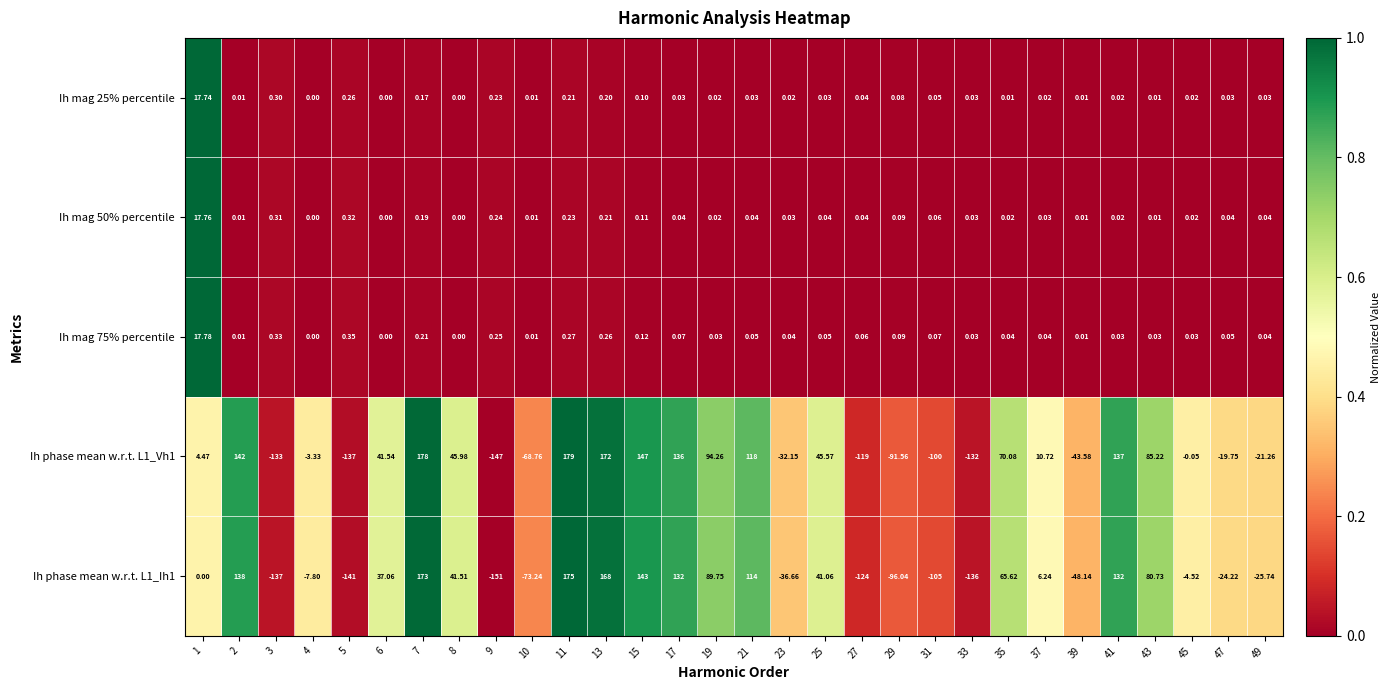

How many values in the Ih phase mean w.r.t. L1_Ih1 series are below 6?

15